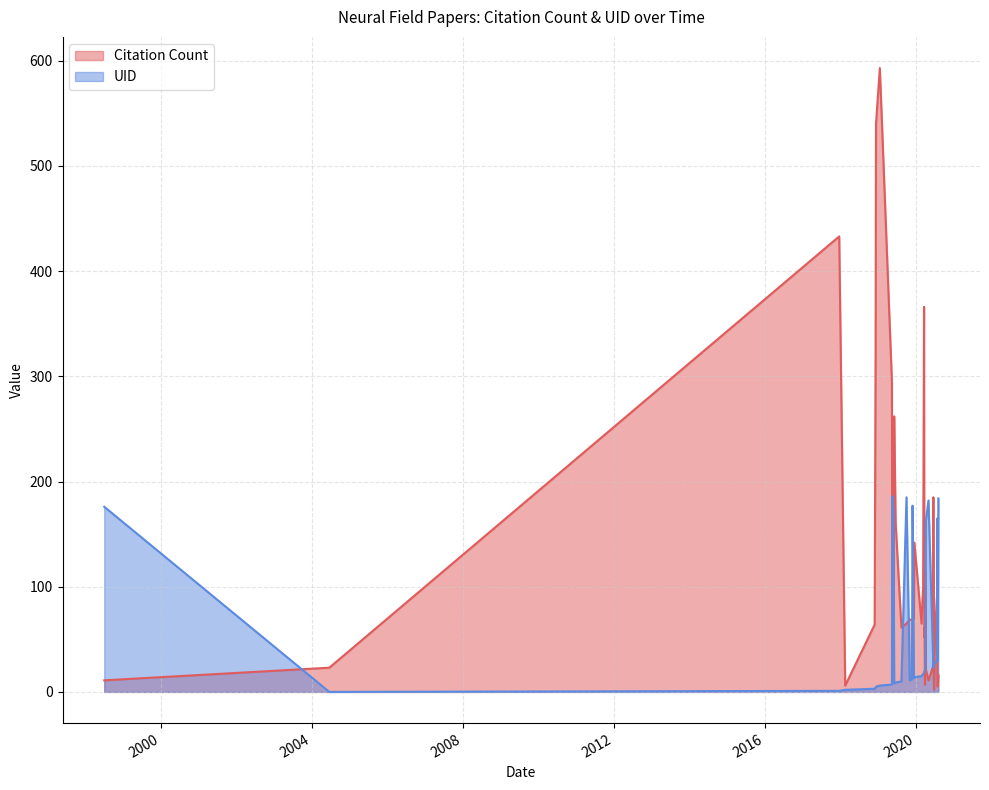

Rank the categories by value from lowest to highest.

2004-06-15, 2017-12-19, 2018-02-15, 2018-11-27, 2018-12-06, 2018-12-10, 2019-01-16, 2019-05-13, 2019-06-04, 2019-06-18, 2019-08-13, 2019-11-02, 2019-11-23, 2019-12-12, 2019-12-16, 2020-02-24, 2020-03-03, 2020-03-10, 2020-03-19, 2020-03-22, 2020-03-24, 2020-03-28, 2020-04-01, 2020-06-17, 2020-06-17, 2020-06-18, 2020-06-20, 2020-06-24, 2020-07-05, 2020-07-22, 2020-07-30, 2020-04-06, 2020-07-27, 2019-05-28, 1998-06-29, 2019-11-29, 2020-05-01, 2020-08-04, 2019-10-01, 2019-05-17